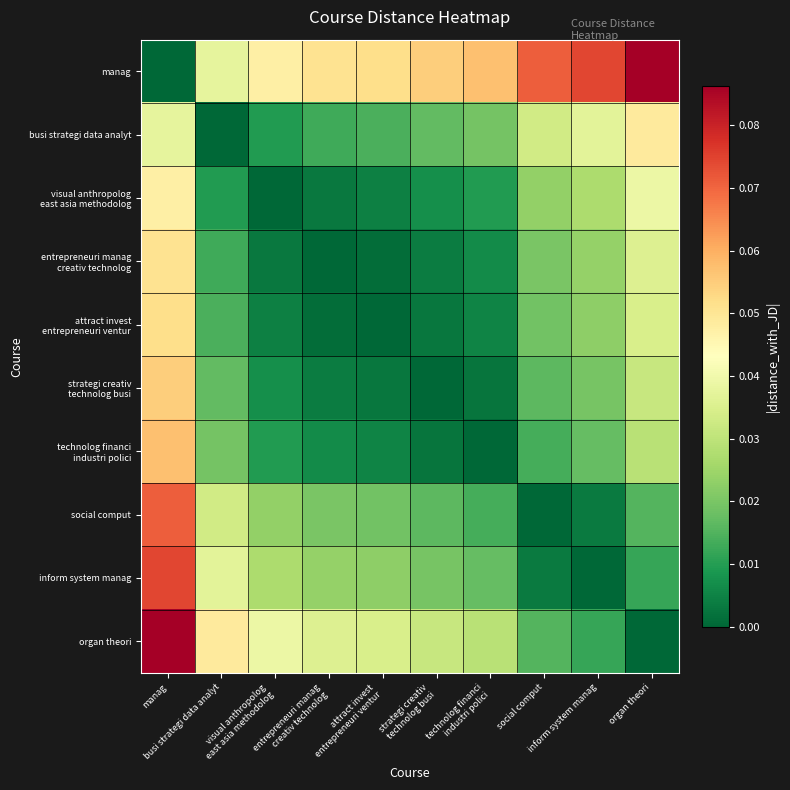

What is the spread (max minus min) of values at entrepreneuri manag
creativ technolog?

0.1